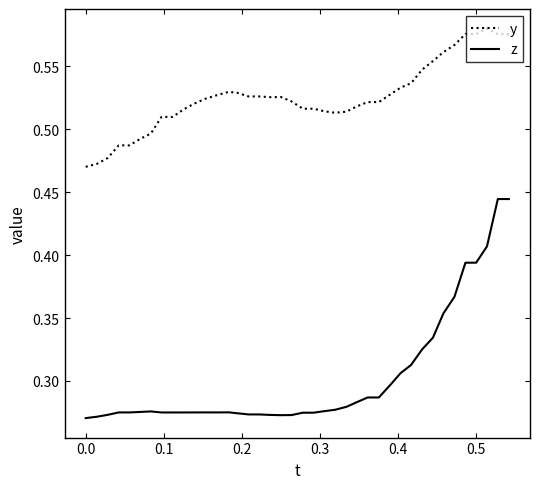

Which series has the largest range (max minus min)?

z